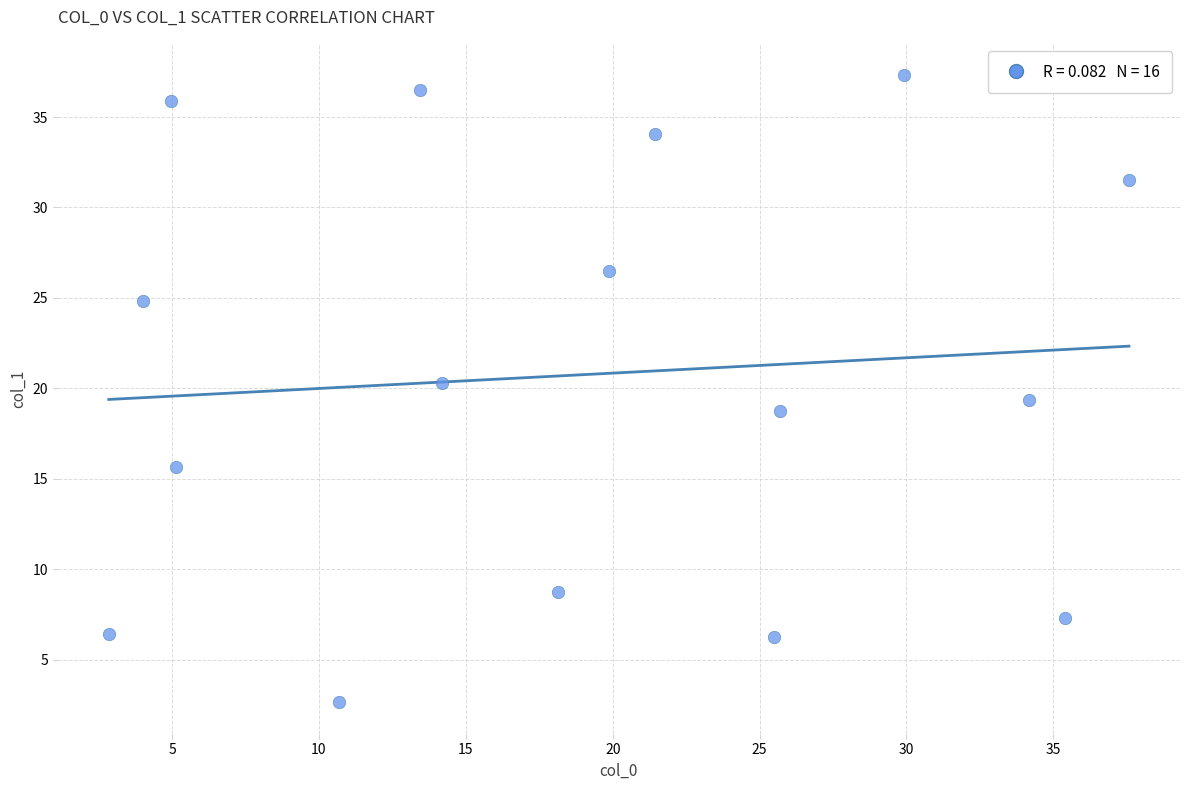

What is the range of Y values (max minus min)?

34.7